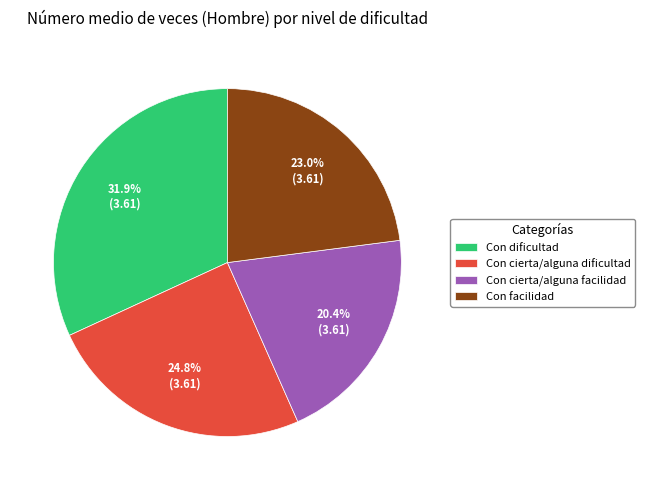

What is the largest slice in the pie chart?

Con dificultad